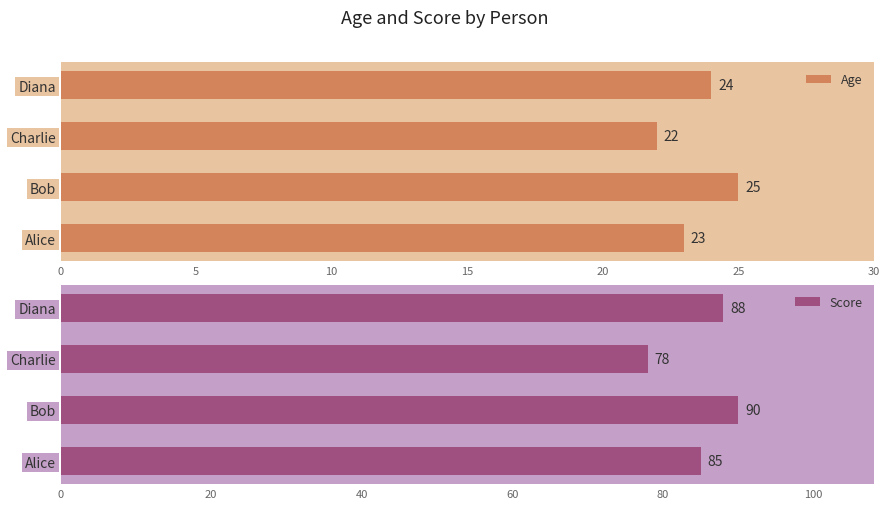

Count the number of categories in the chart.

4